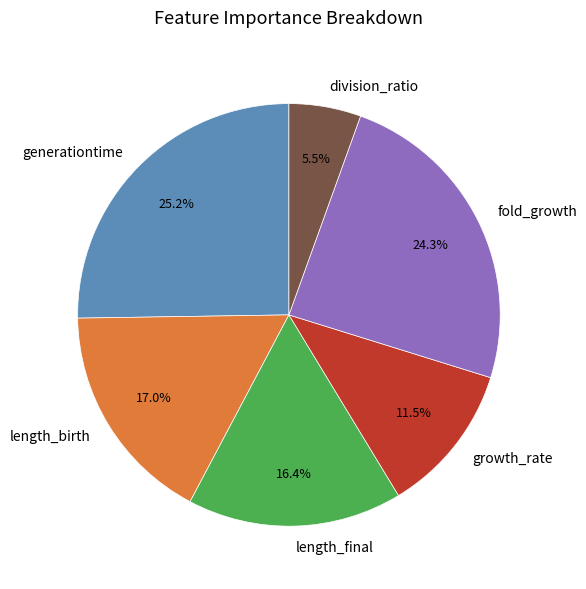

Rank the categories by value from highest to lowest.

generationtime, fold_growth, length_birth, length_final, growth_rate, division_ratio